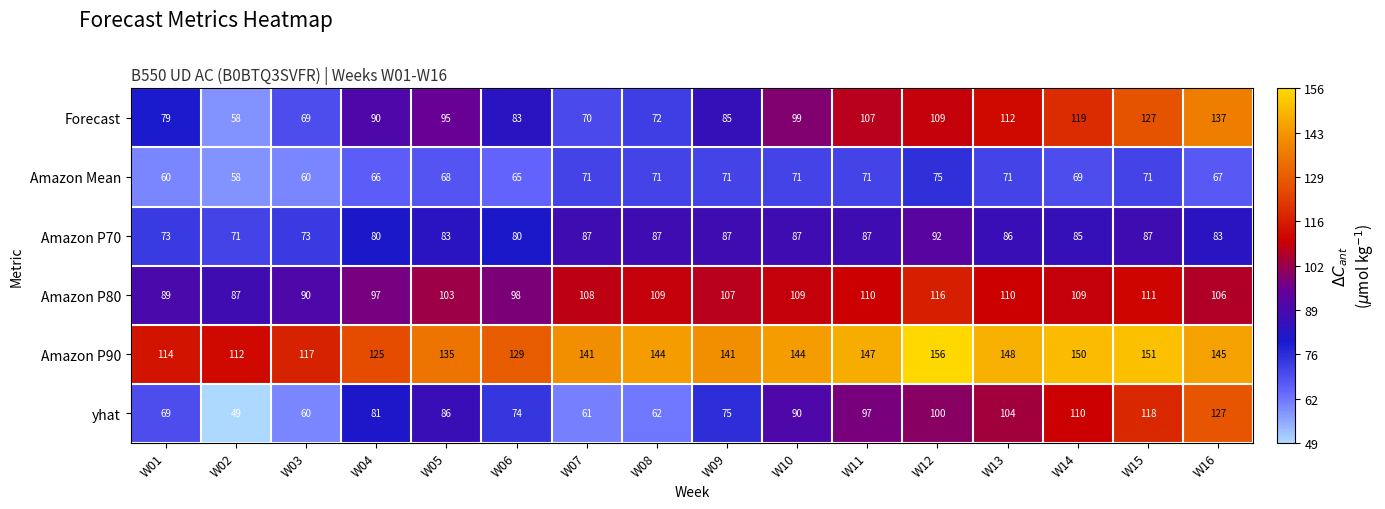

Is it true that Forecast equals 119 at W14?

True